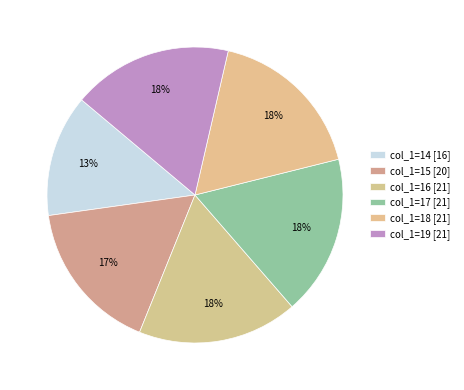

Count the number of slices in the pie.

6